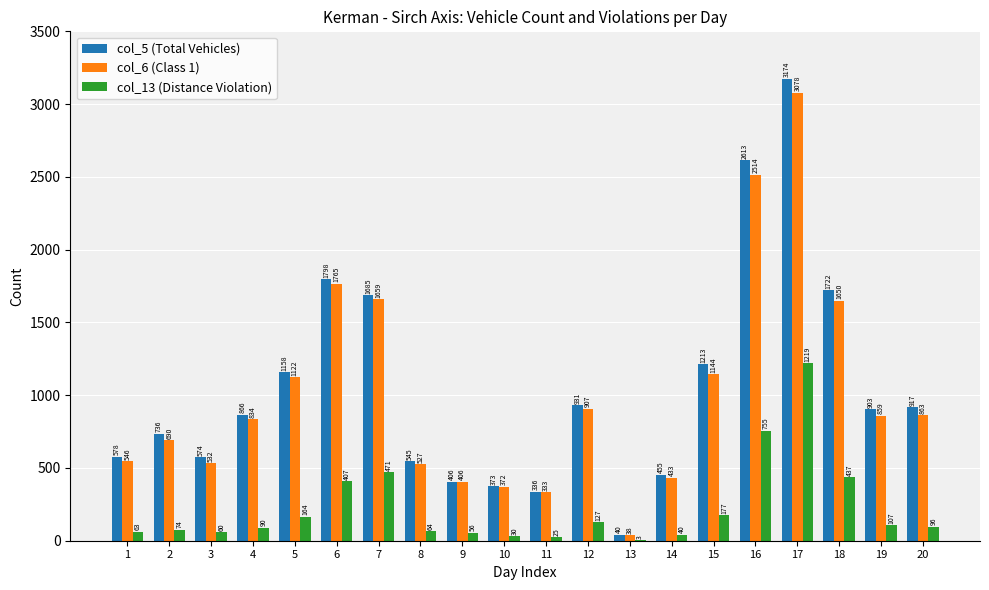

At which label does col_13 (Distance Violation) reach its peak?

17